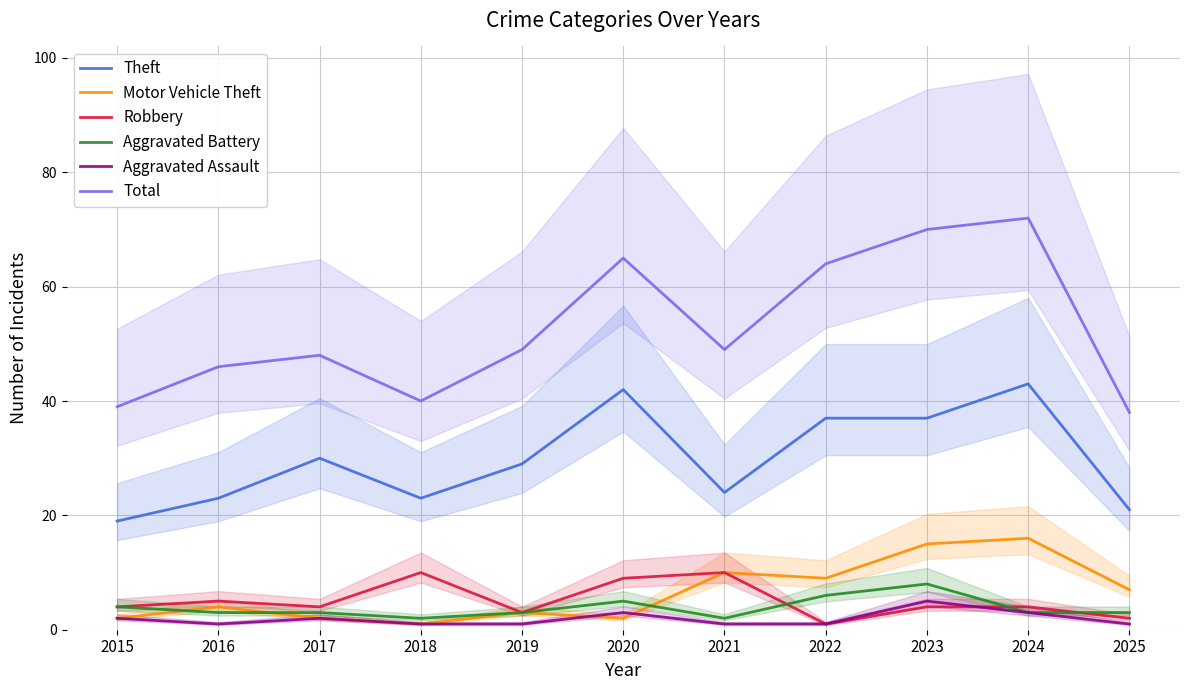

What is the difference between the highest and lowest values at 2025?

37